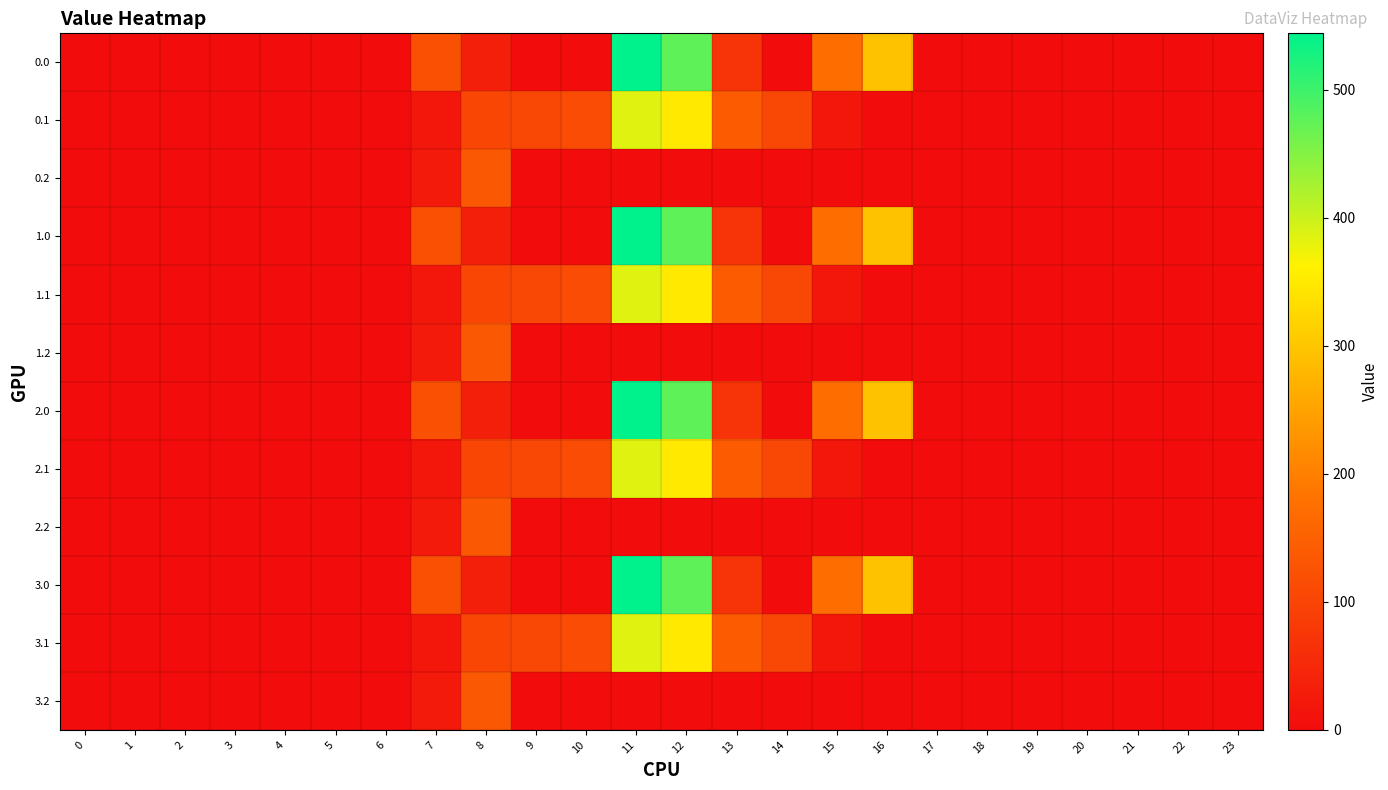

What is the spread (max minus min) of values at 10?

114.0